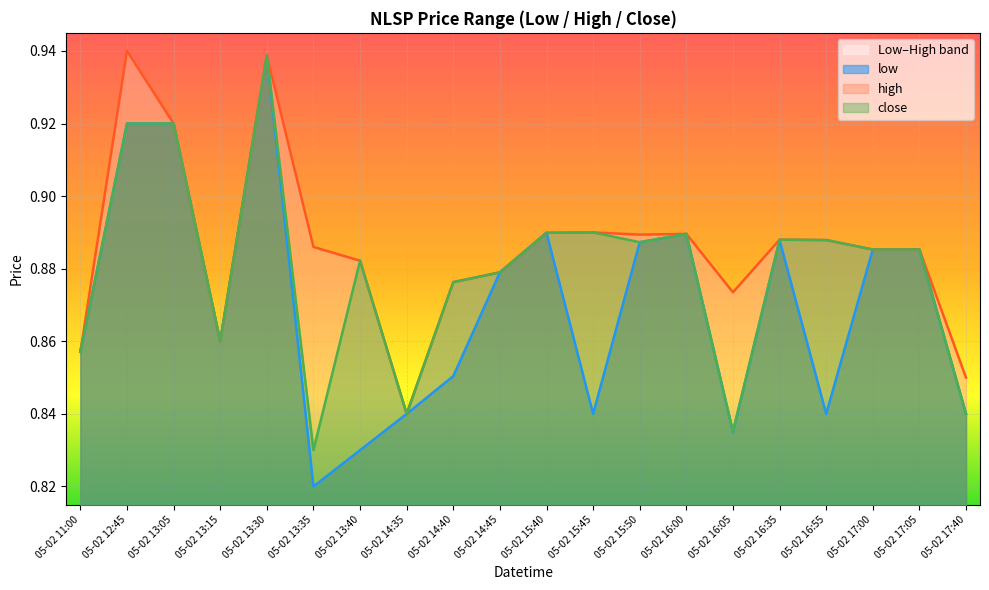

What is the difference between the maximum and minimum values in the low series?

0.1